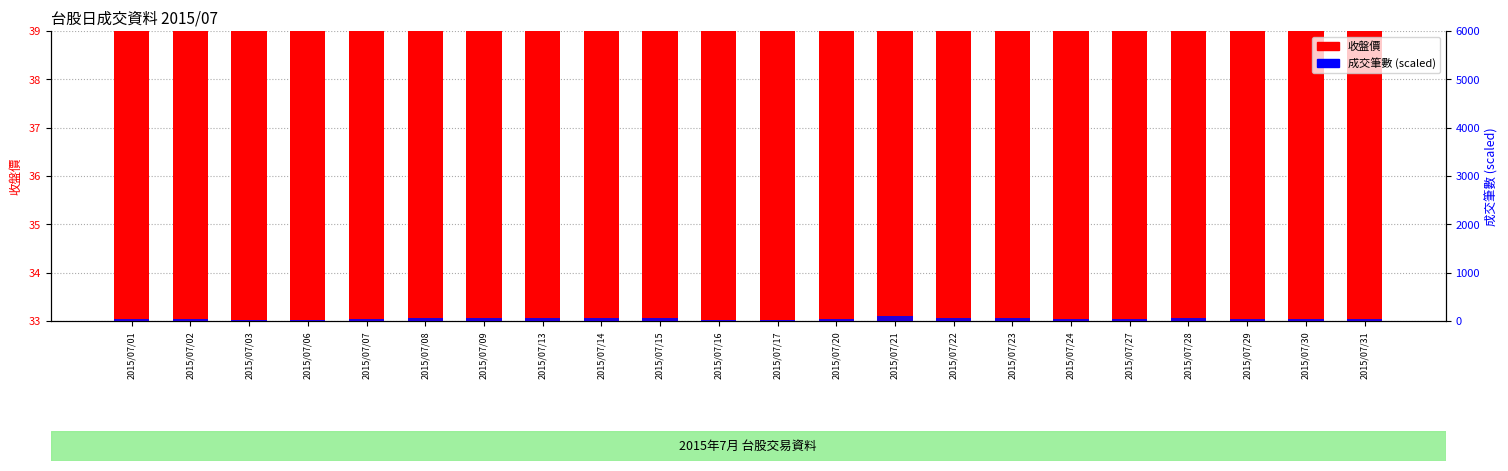

Reading left to right, extract all data points from this chart.

收盤價: 2015/07/01=35.7	2015/07/02=36.0	2015/07/03=36.0	2015/07/06=35.8	2015/07/07=36.2	2015/07/08=35.3	2015/07/09=35.2	2015/07/13=34.9	2015/07/14=35.5	2015/07/15=36.0	2015/07/16=36.0	2015/07/17=36.2	2015/07/20=35.3	2015/07/21=37.4	2015/07/22=36.5	2015/07/23=36.7	2015/07/24=35.6	2015/07/27=35.0	2015/07/28=34.8	2015/07/29=34.7	2015/07/30=35.0	2015/07/31=34.7
成交筆數: 2015/07/01=51.7	2015/07/02=38.1	2015/07/03=24.5	2015/07/06=22.0	2015/07/07=44.1	2015/07/08=53.5	2015/07/09=55.1	2015/07/13=69.5	2015/07/14=54.4	2015/07/15=52.8	2015/07/16=30.5	2015/07/17=29.4	2015/07/20=36.9	2015/07/21=100.0	2015/07/22=53.4	2015/07/23=53.8	2015/07/24=46.8	2015/07/27=44.4	2015/07/28=58.7	2015/07/29=33.8	2015/07/30=42.6	2015/07/31=51.3